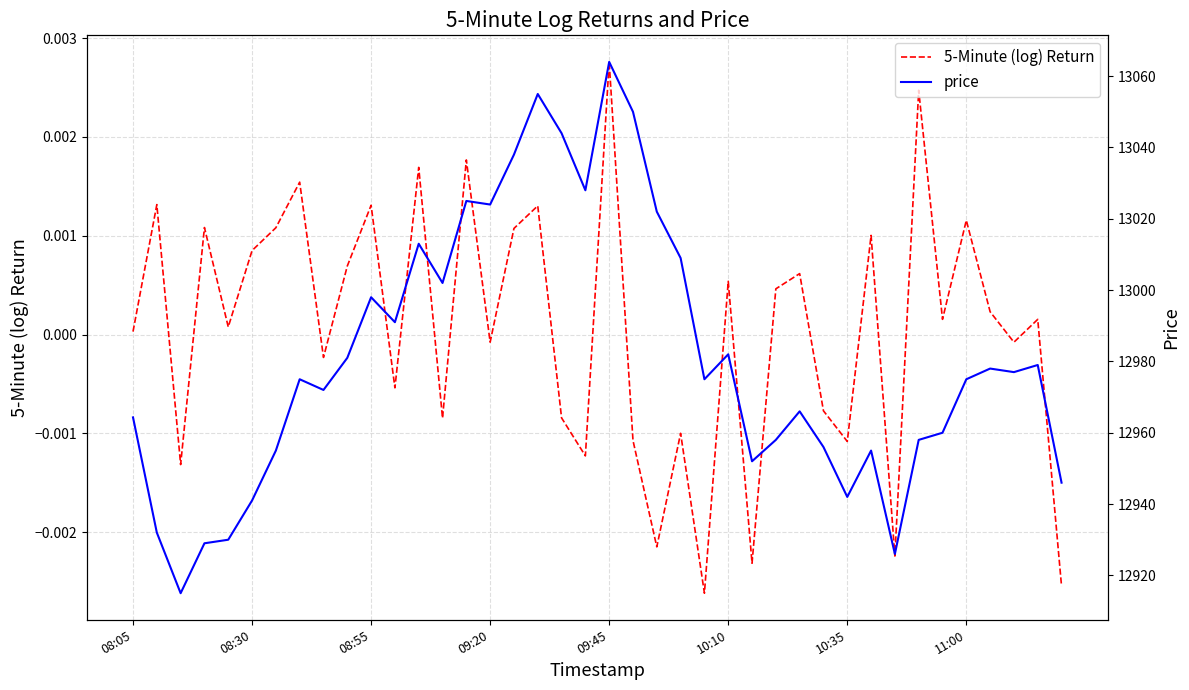

Count the number of data series in this chart.

2